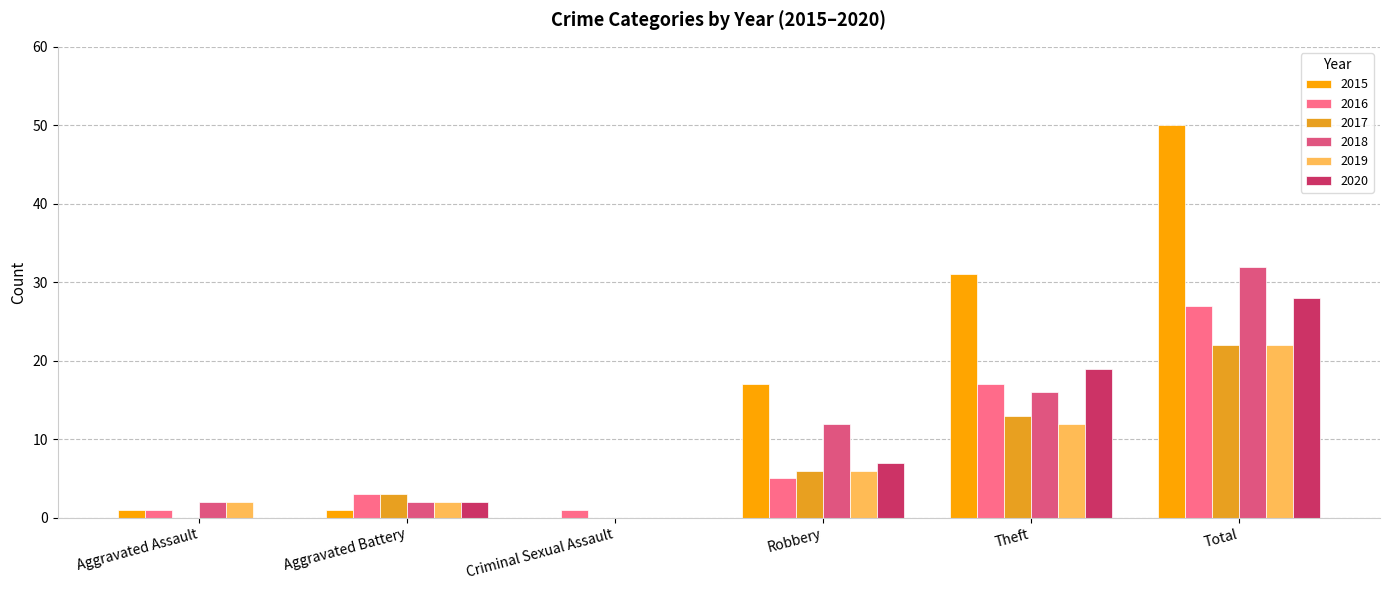

How many distinct data groups are displayed?

6